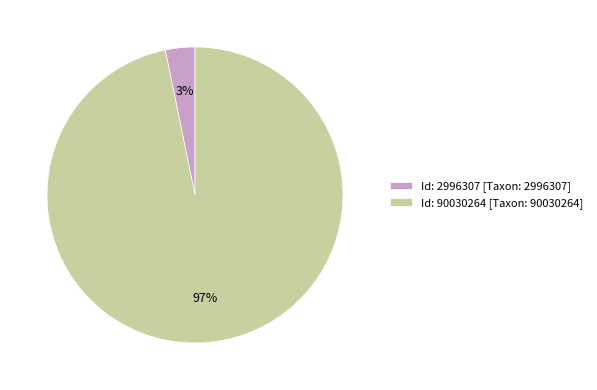

Is the sum of Id: 2996307 [Taxon: 2996307] and Id: 90030264 [Taxon: 90030264] greater than half?

Yes